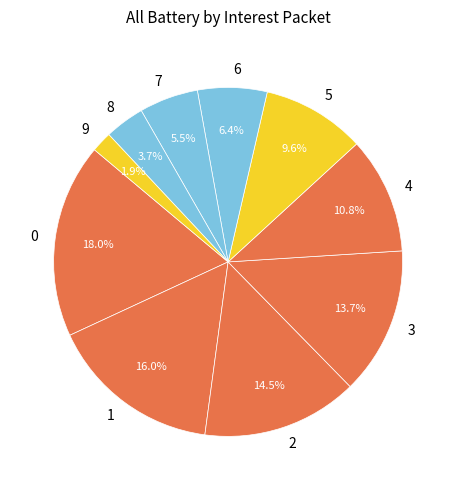

What portion of the pie excludes 8?

96.3%